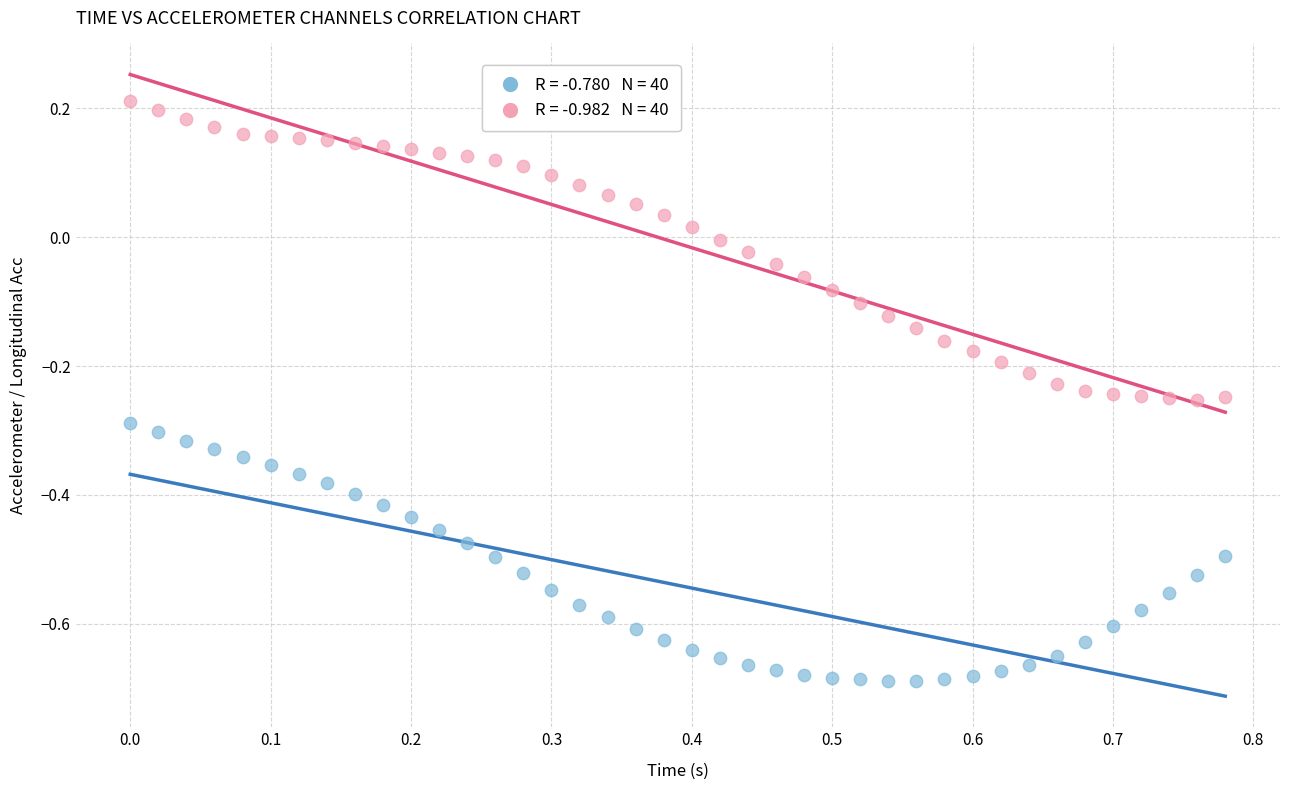

Across all data points, what is the range of Y values (max minus min)?

0.9